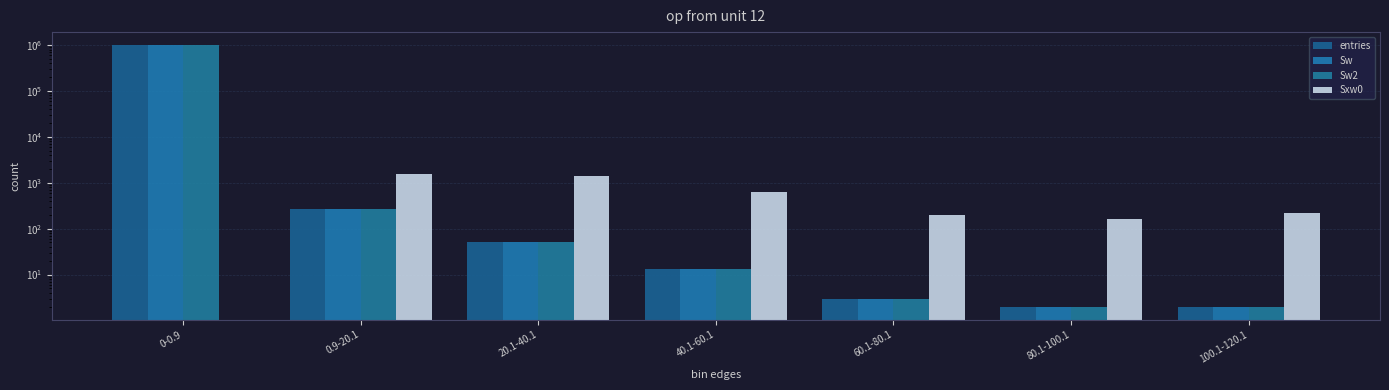

At 0.9-20.1, list the series in order from largest to smallest.

Sxw0, entries, Sw, Sw2